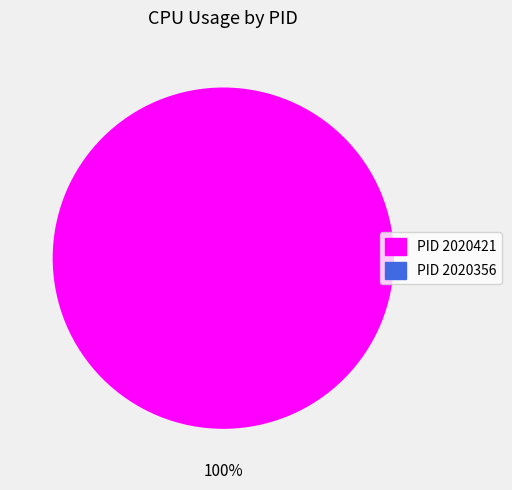

To the nearest percent, what is the average slice percentage?

50%